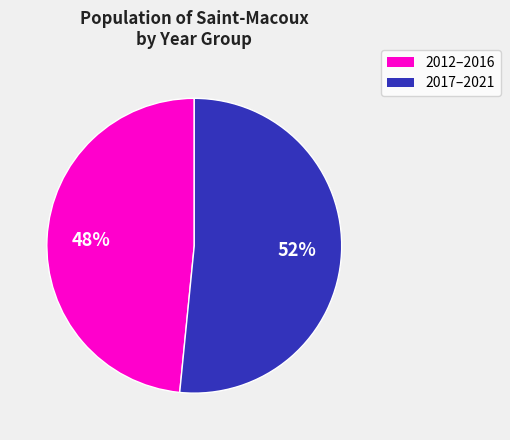

To the nearest percent, what is the average slice percentage?

50%